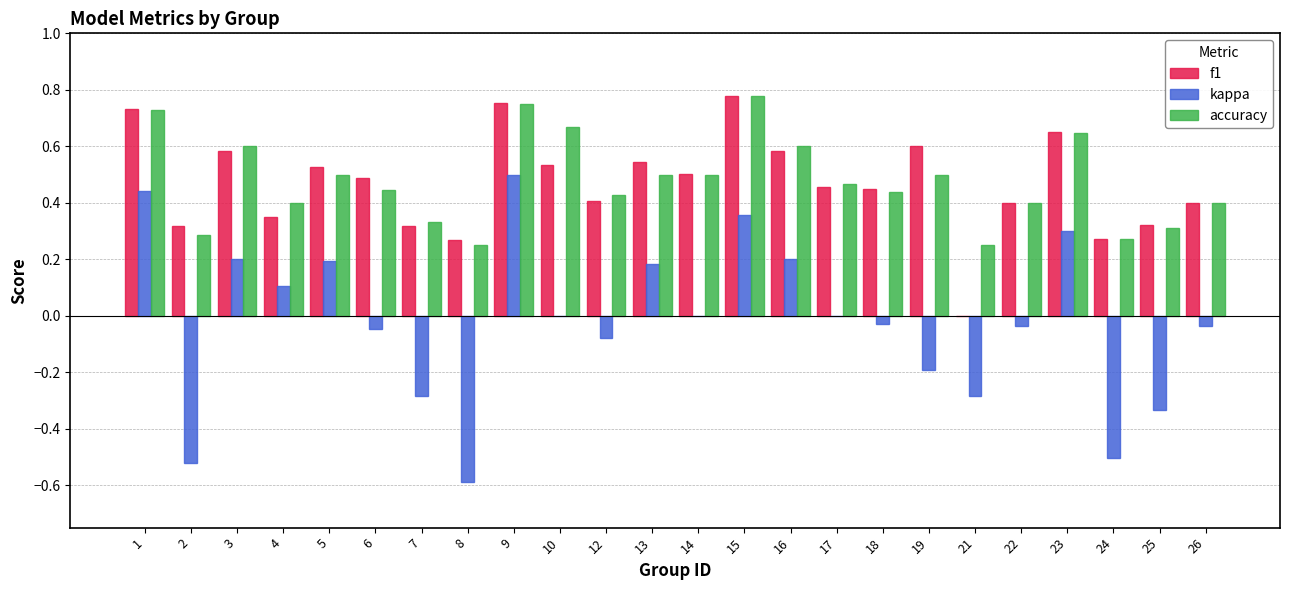

At which label does kappa reach its peak?

9